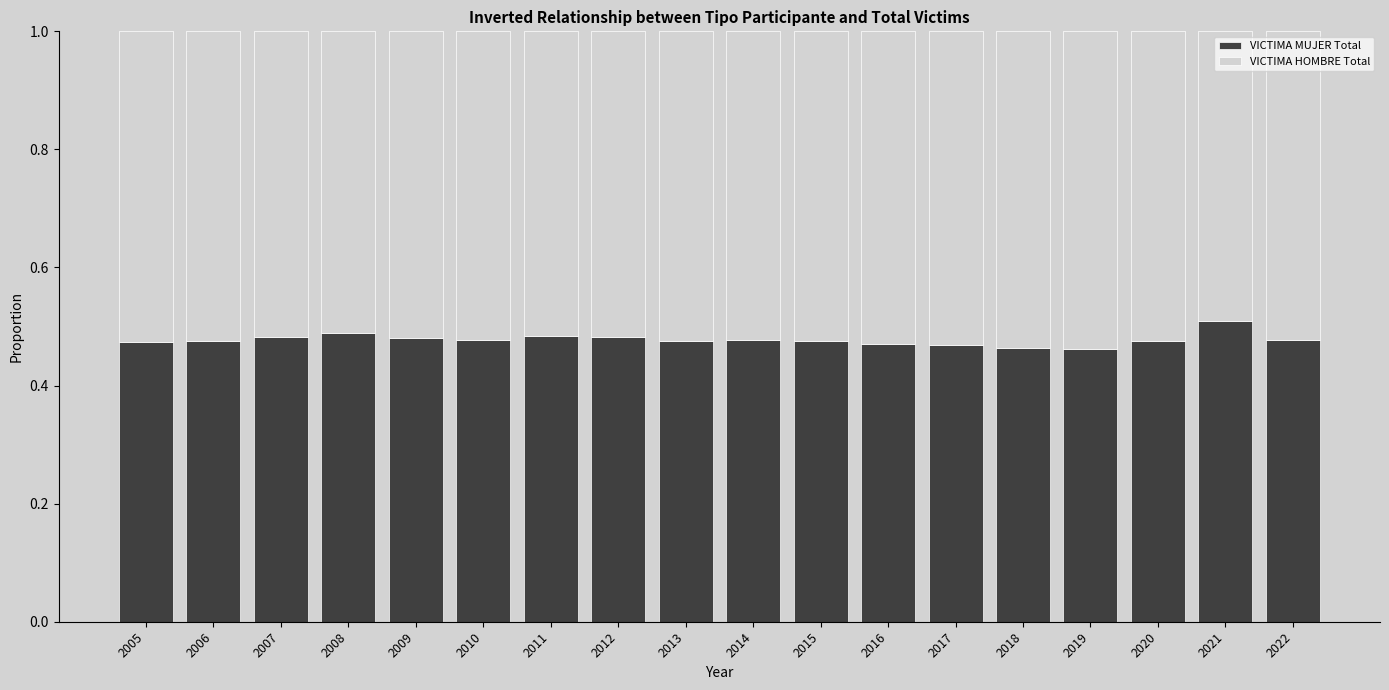

True or false: VICTIMA MUJER Total has a value of 0.5 at 2013.

True